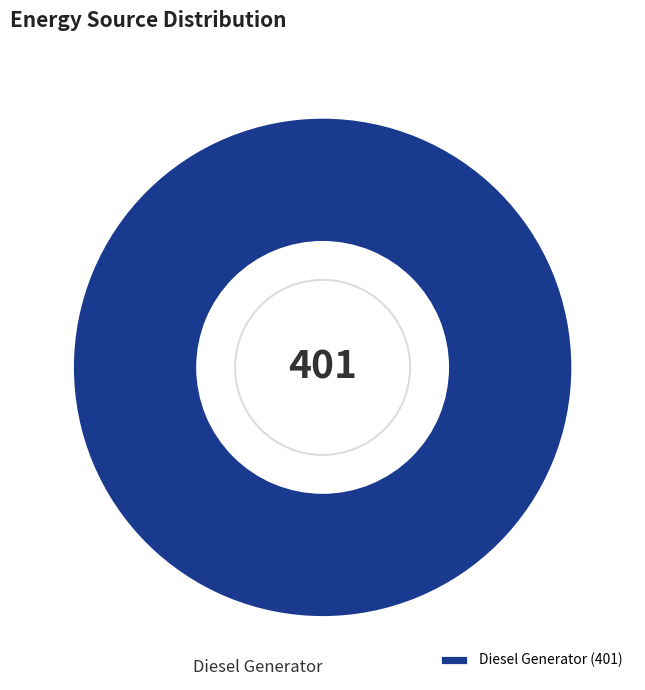

Is it true that Diesel Generator is 86% of the pie?

False